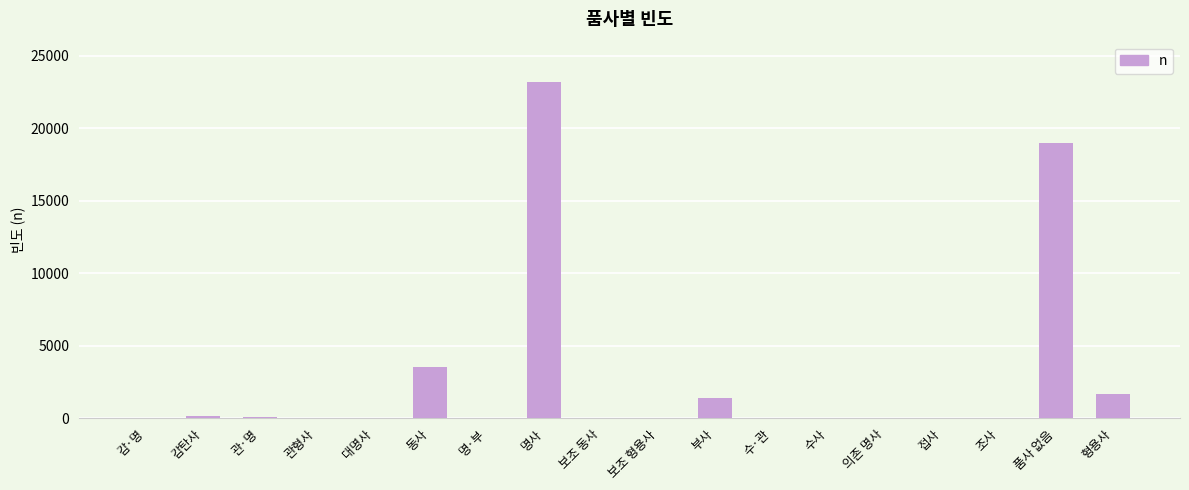

The value at 감탄사 is 174. True or false?

True